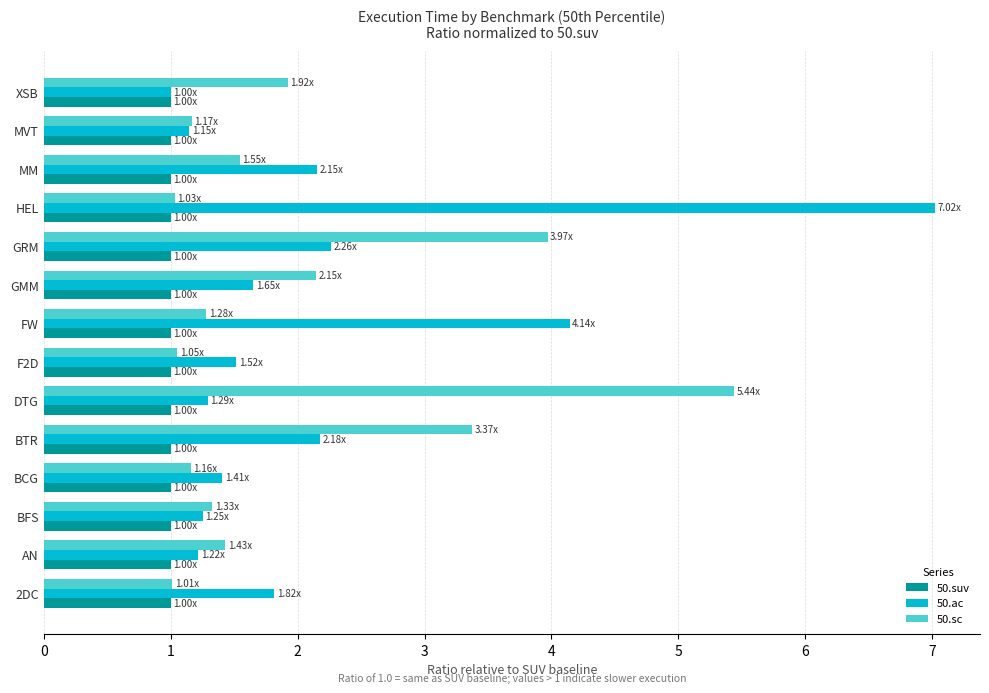

What is the highest value of the 50.suv series?

1.0